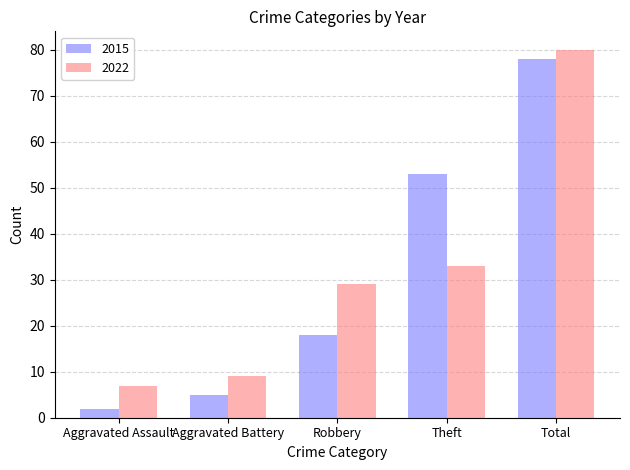

Which series changed the most between Aggravated Assault and Robbery?

2022